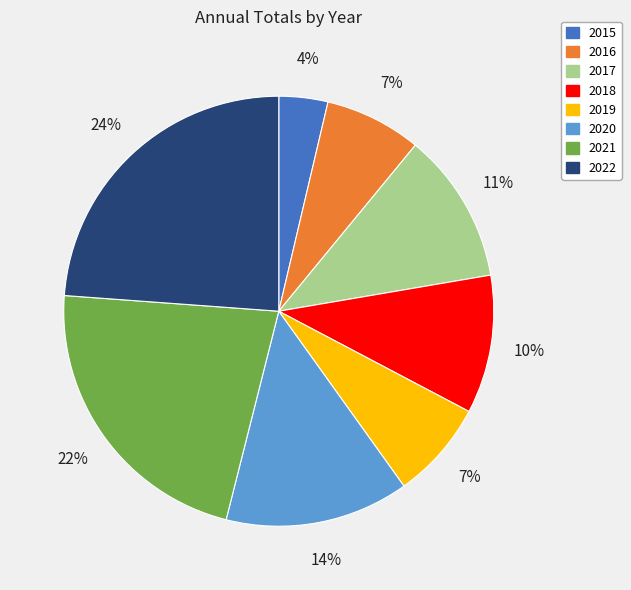

Which slice is the largest?

2022